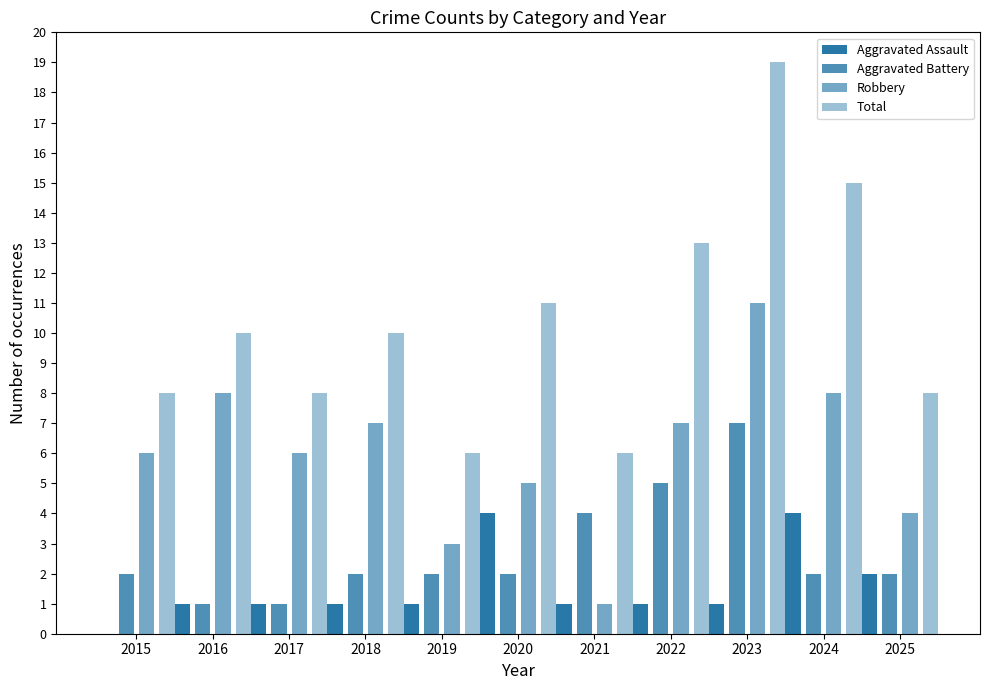

Which series changed the most between 2015 and 2022?

Total